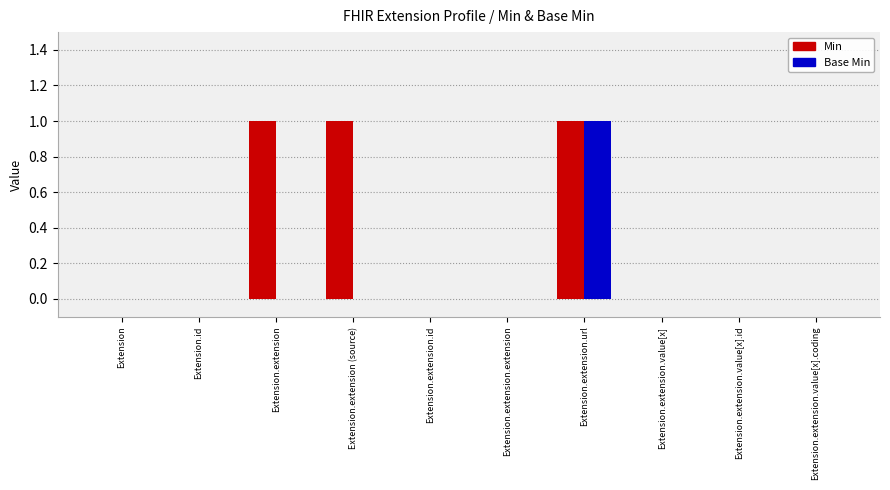

True or false: Min has a value of 0 at Extension.id.

True